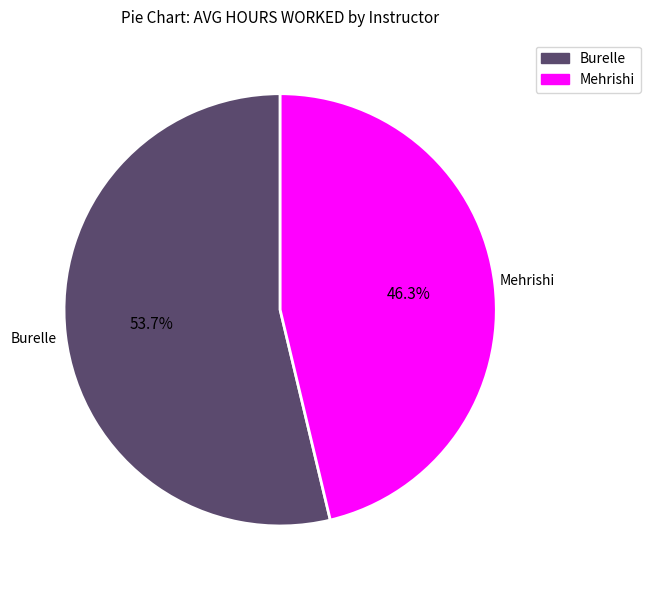

Does any single category account for the majority?

Yes